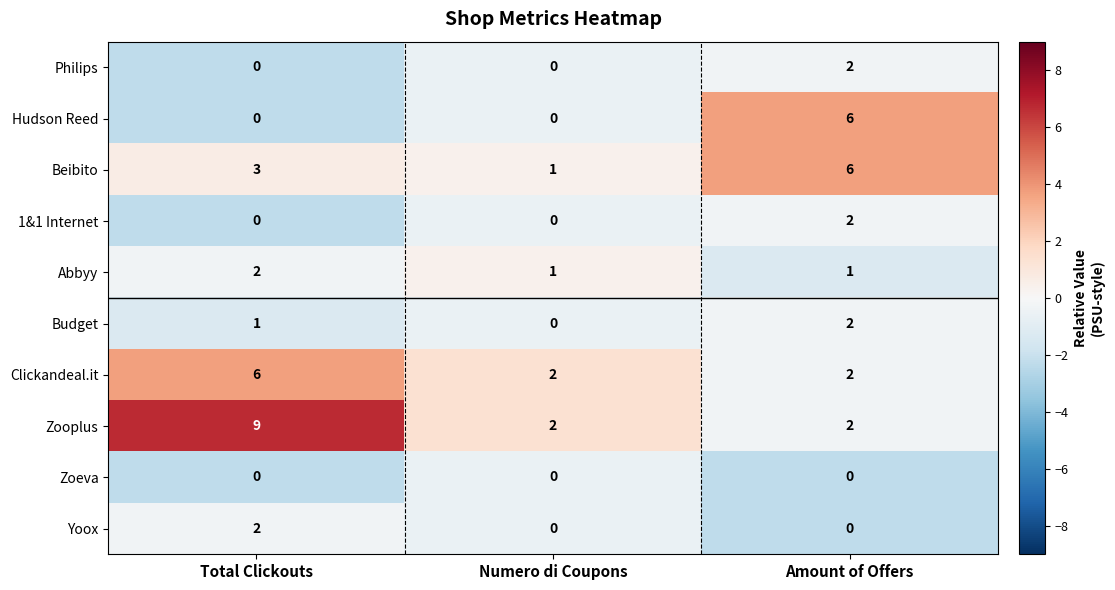

What is the minimum value shown in the chart?

0